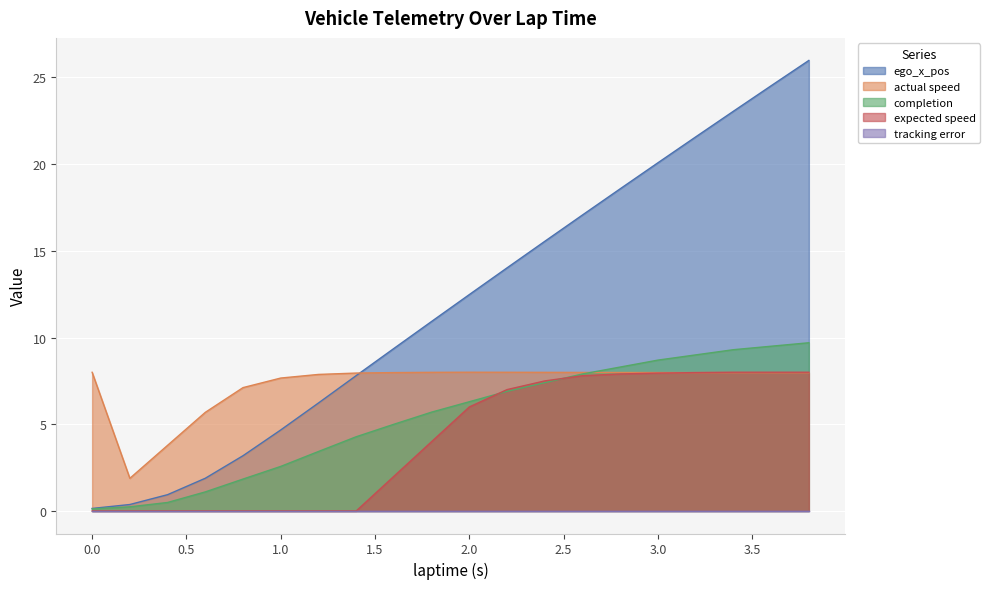

Is it true that actual speed equals 12.2 at 0.0?

False